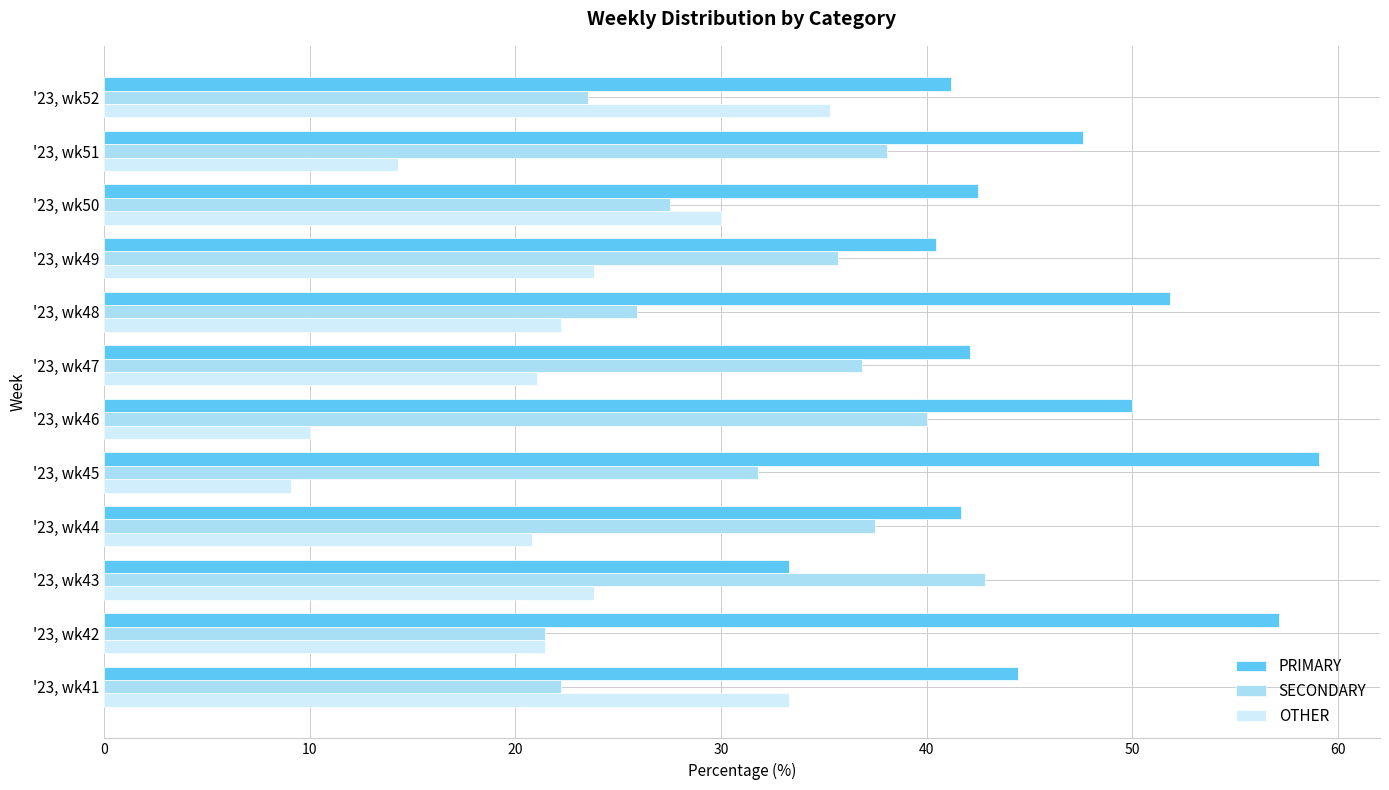

Which category has the highest value in the SECONDARY series?

'23, wk43